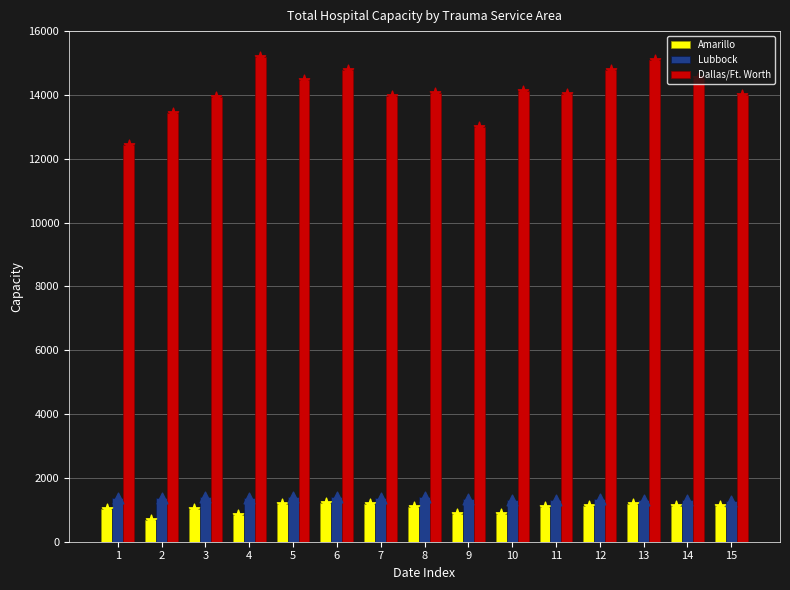

What are all the series names shown in the legend?

Amarillo, Lubbock, Dallas/Ft. Worth